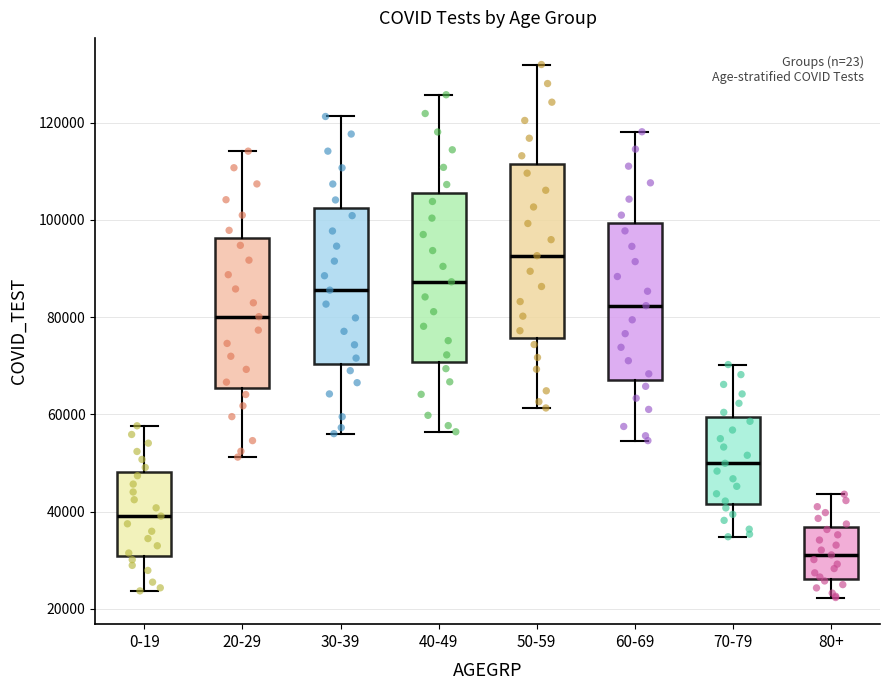

Which box's median line is the highest?

50-59